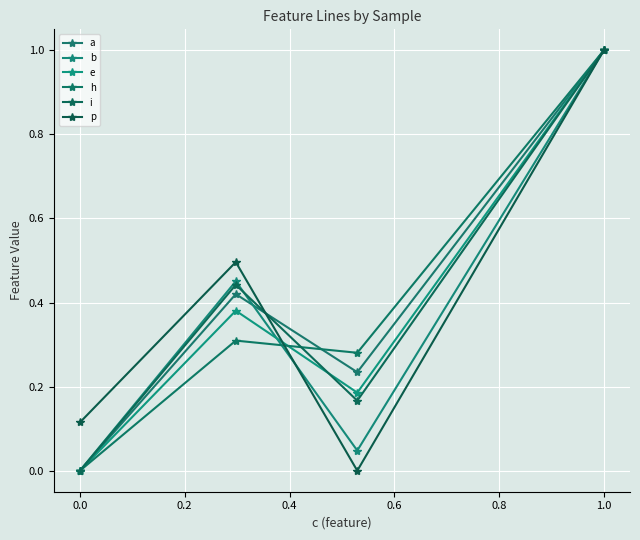

The b series shows 1.0 at 1.0. True or false?

True